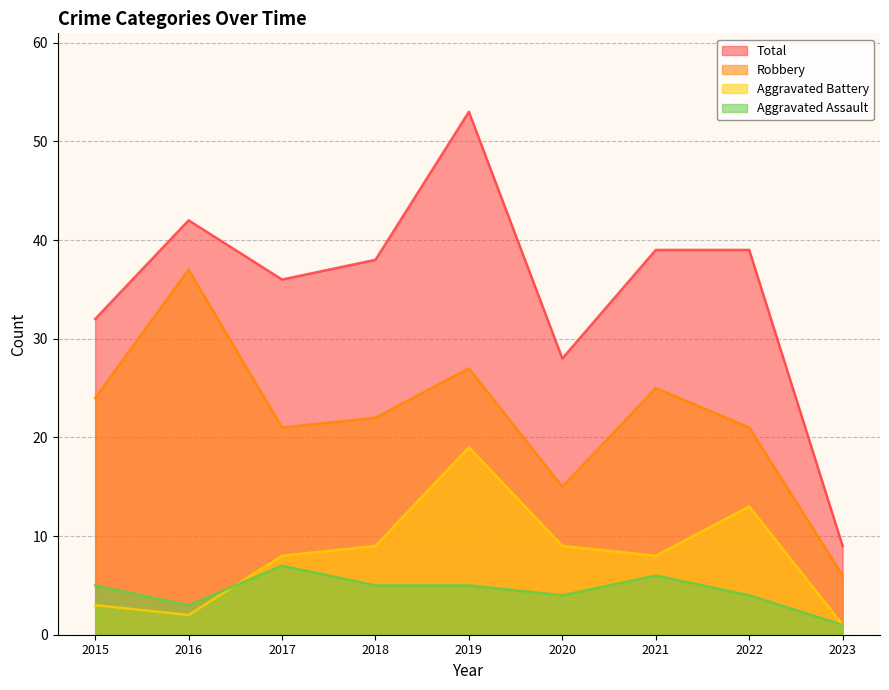

What is the spread (max minus min) of values at 2016?

40